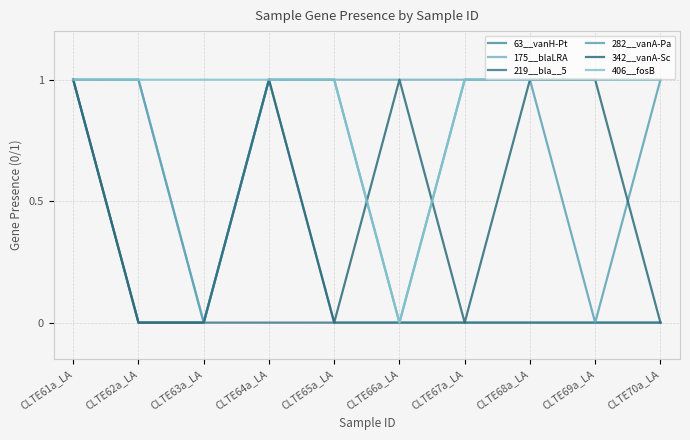

How many 219__bla__5 values are between 0 and 1?

10